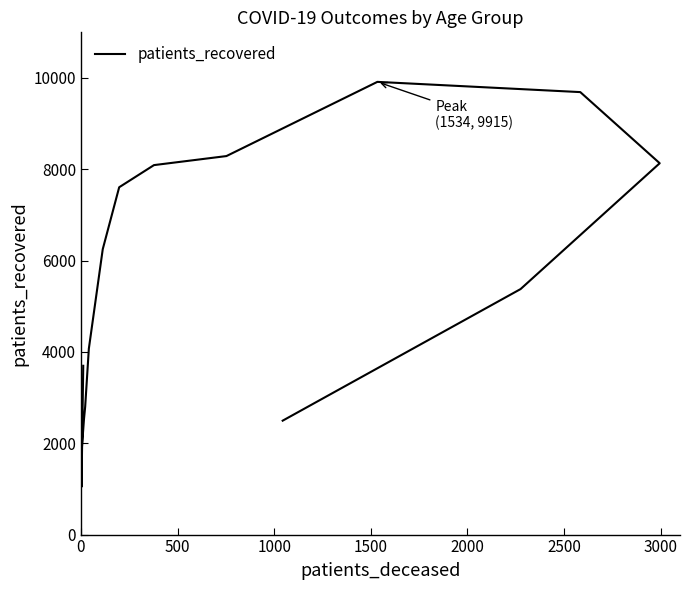

What is the maximum value shown in the chart?

9915